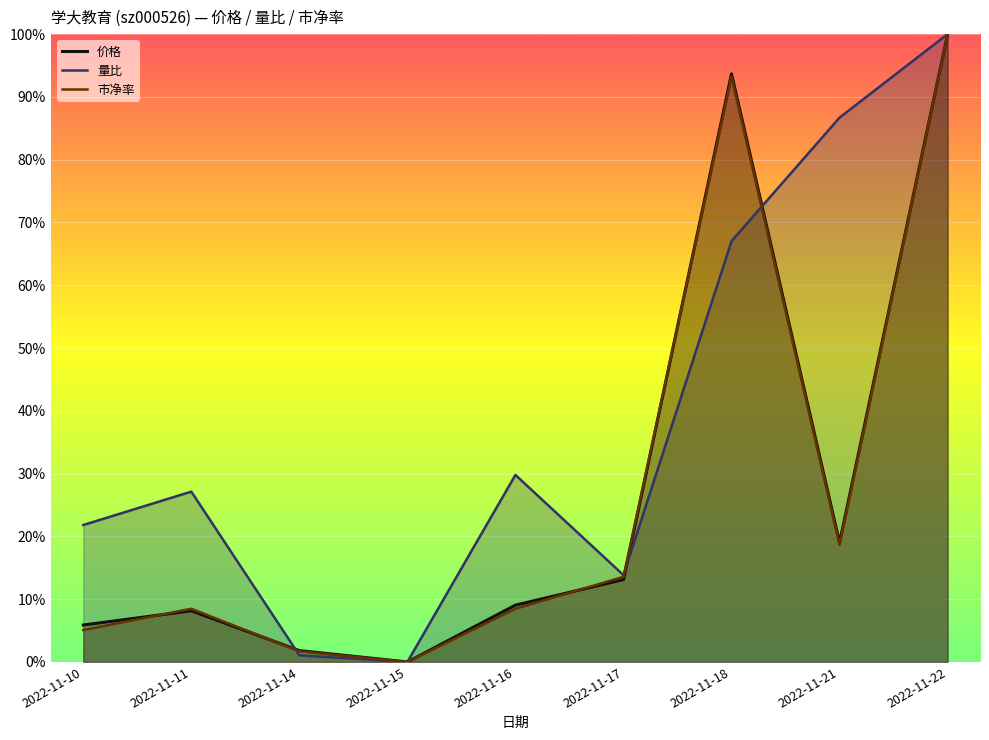

What is the spread (max minus min) of values at 2022-11-21?

0.7